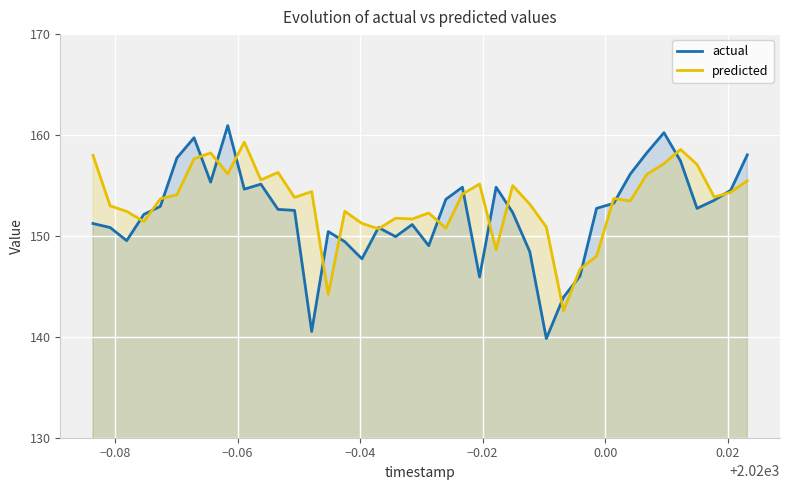

Rank the series by their maximum value, from lowest to highest.

predicted, actual